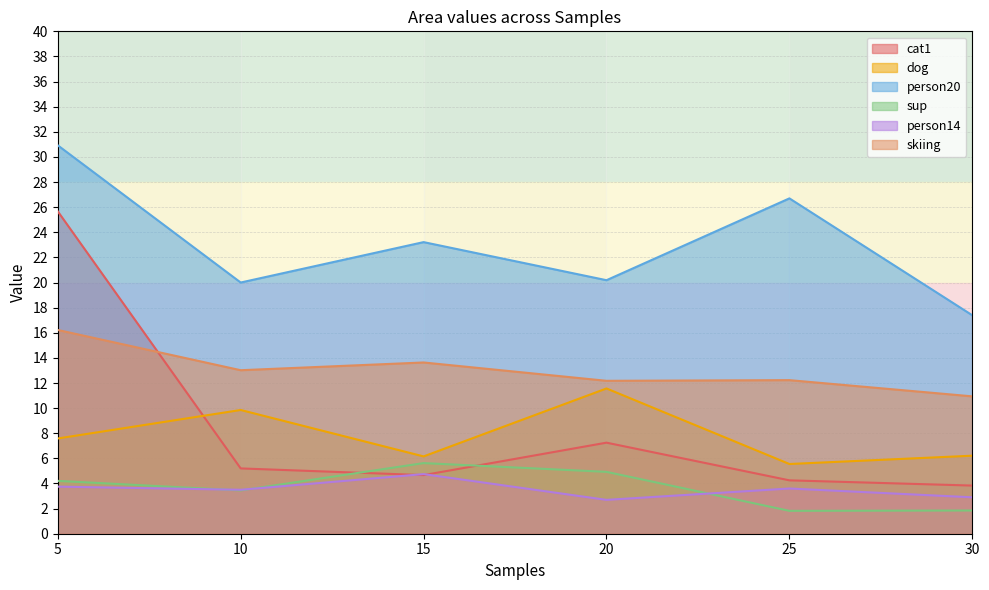

Rank the series by their maximum value, from highest to lowest.

person20, cat1, skiing, dog, sup, person14